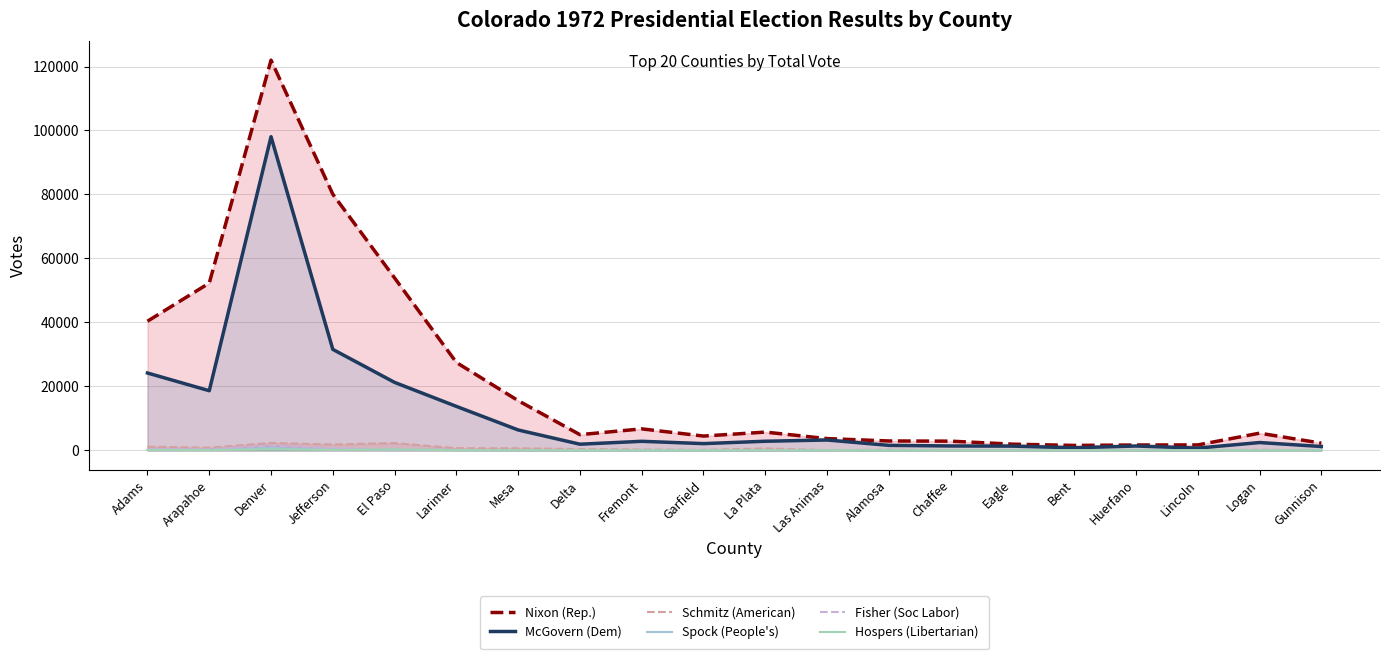

What is the value of the Hospers (Libertarian) point at the 5th from the left?

239